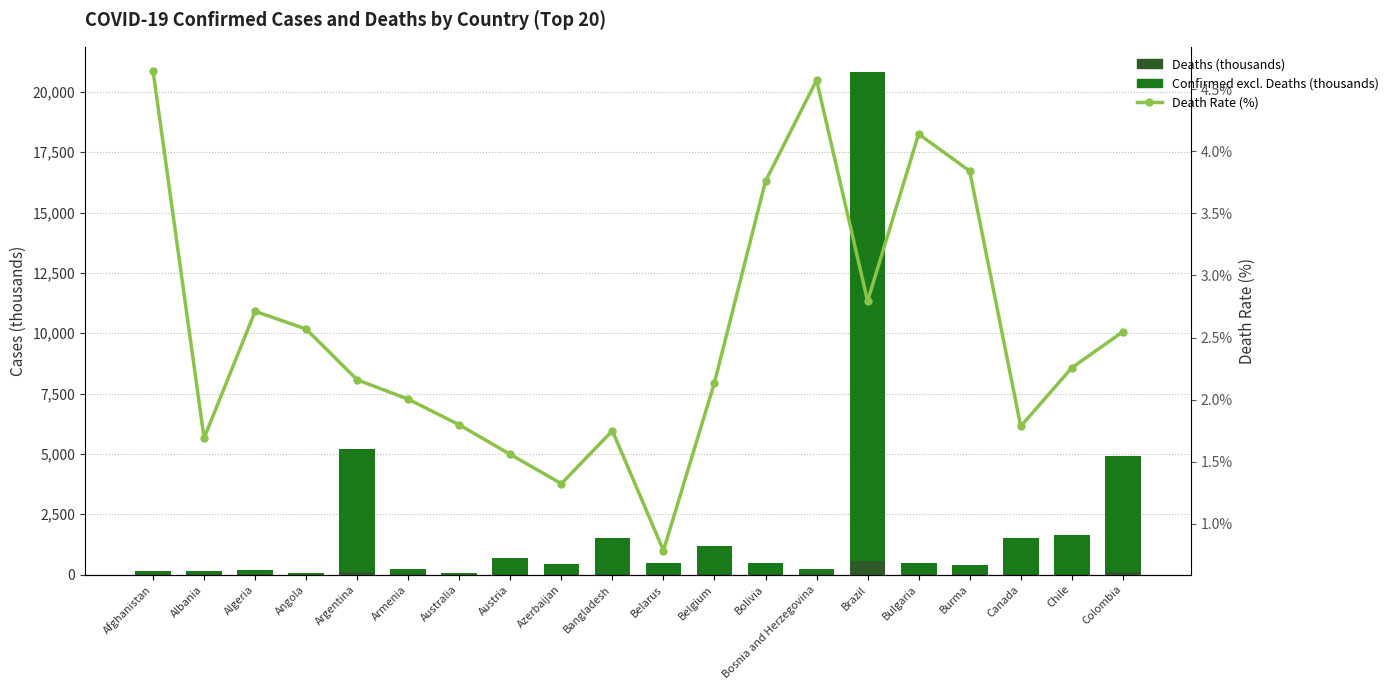

What is the minimum value for Confirmed excl. Deaths (thousands)?

46.6